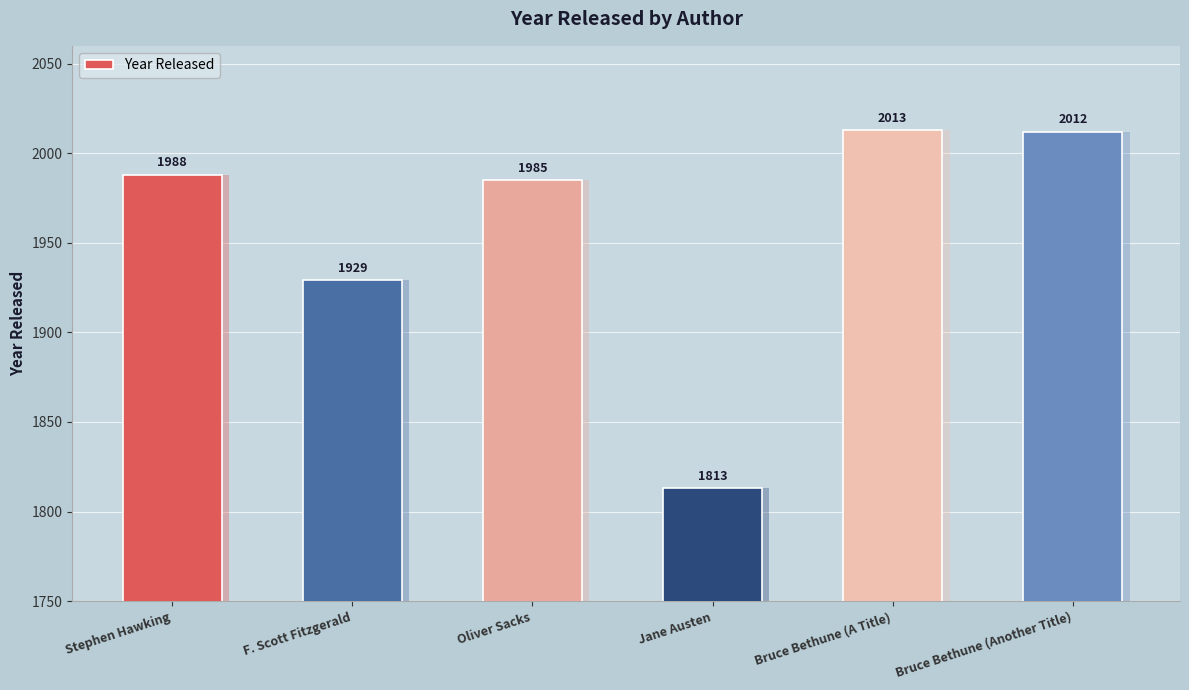

What is the difference between the maximum and second lowest values?

84